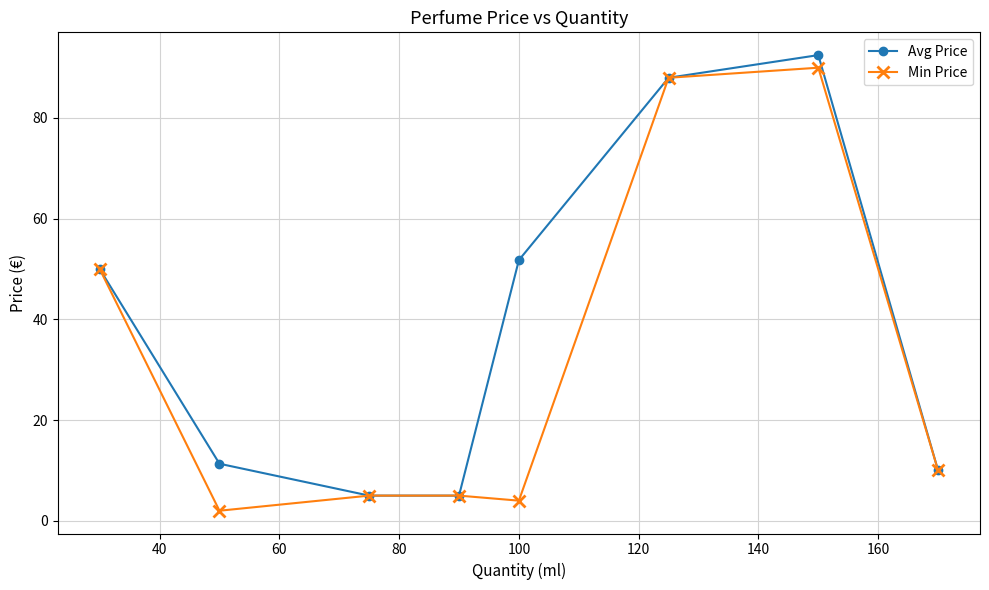

What is the lowest value of the Min Price series?

2.0